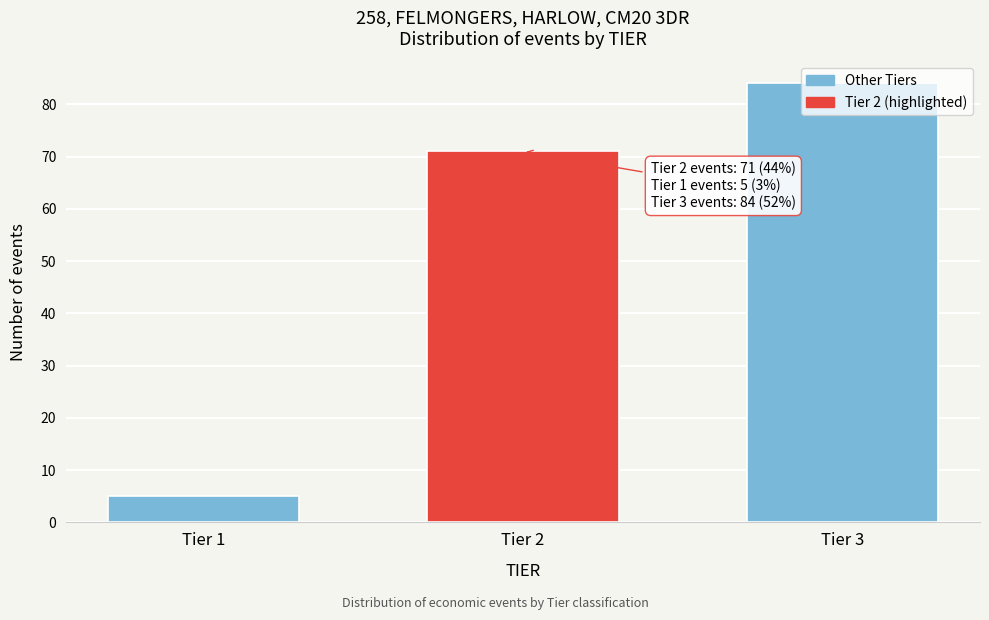

What is the approximate value at Tier 3?

84